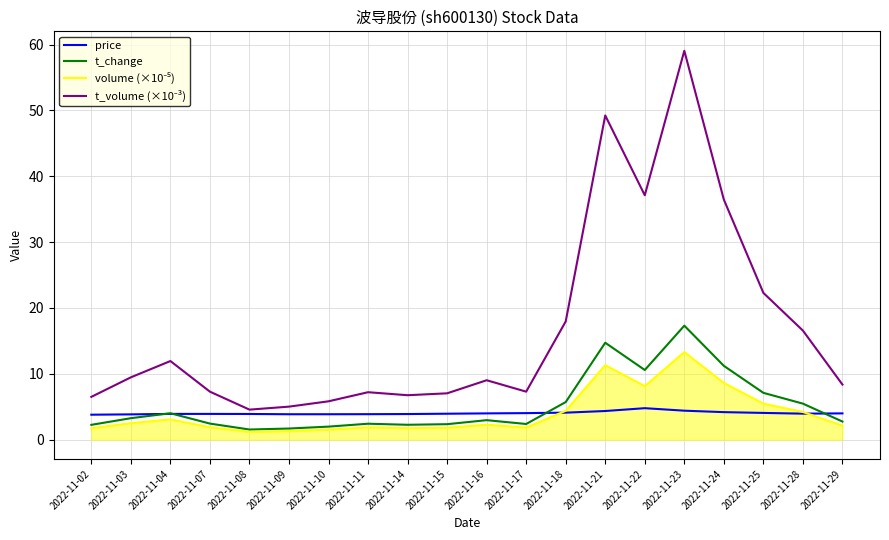

The value of t_change at 2022-11-16 is 0.8. True or false?

False